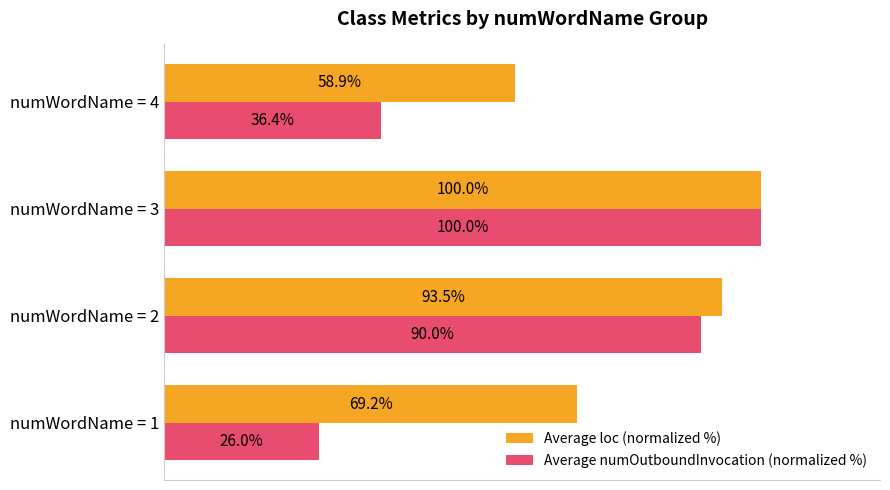

List the series in order of their overall mean, lowest first.

Average numOutboundInvocation (normalized %), Average loc (normalized %)